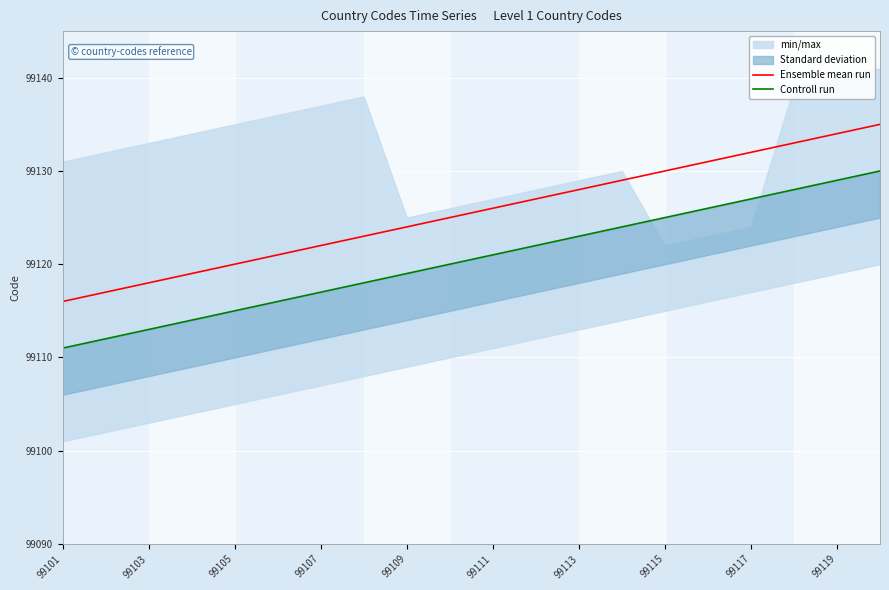

Is it true that Ensemble mean run equals 99130 at 99115?

True